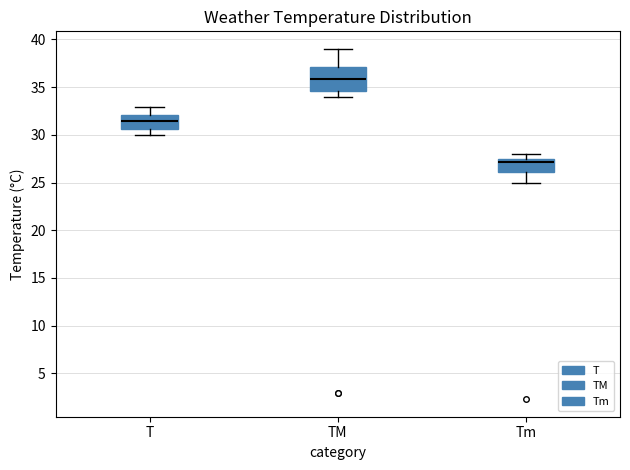

Where does the lower whisker of the box for Tm end on the y-axis? The values are not printed on the chart, so give them approximately, as read against the axis.

25.0